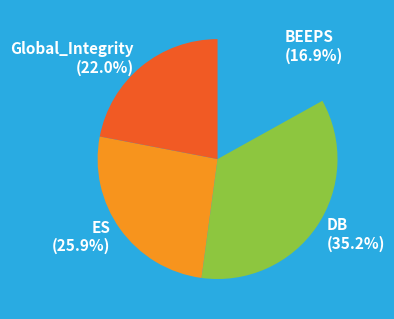

What percentage is the DB slice, to the nearest percent?

35%